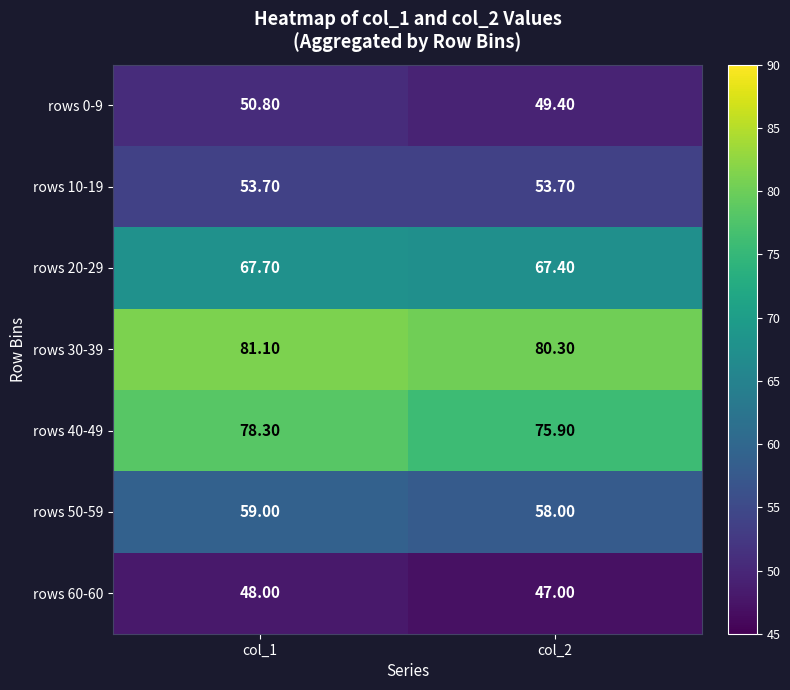

Which series changed the most between col_1 and col_2?

rows 40-49